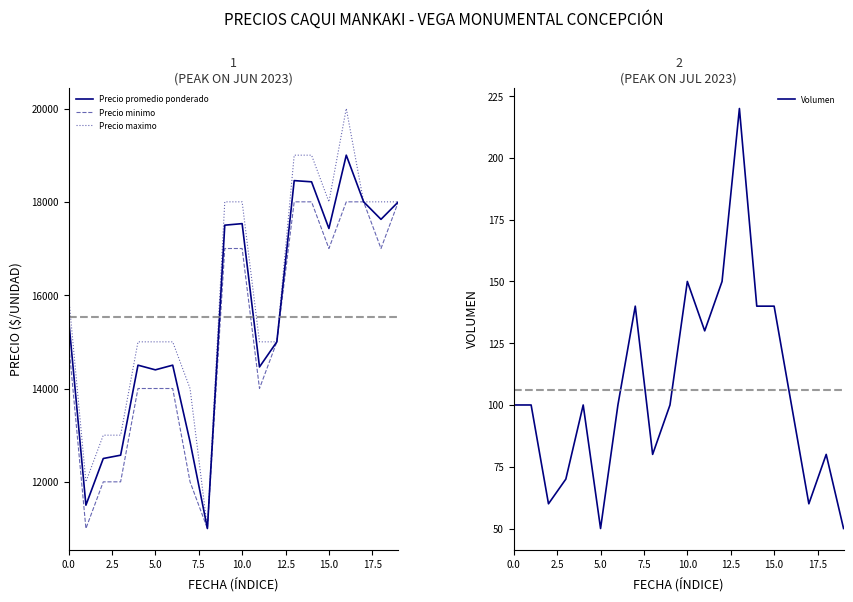

Which category has the highest value in the Precio promedio ponderado series?

16